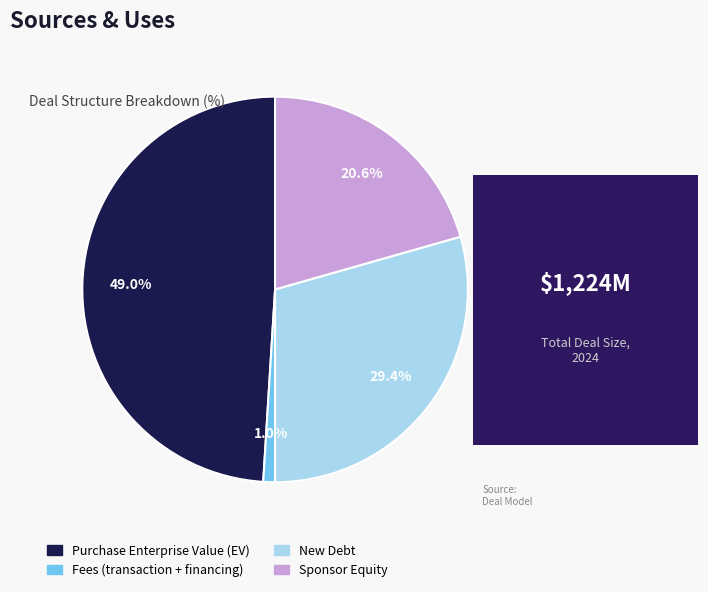

Rank the categories by value from highest to lowest.

Purchase Enterprise Value (EV), New Debt, Sponsor Equity, Fees (transaction + financing)